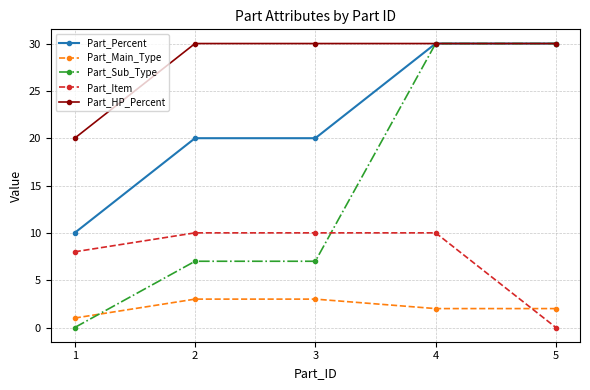

How many categories are shown in the chart?

5